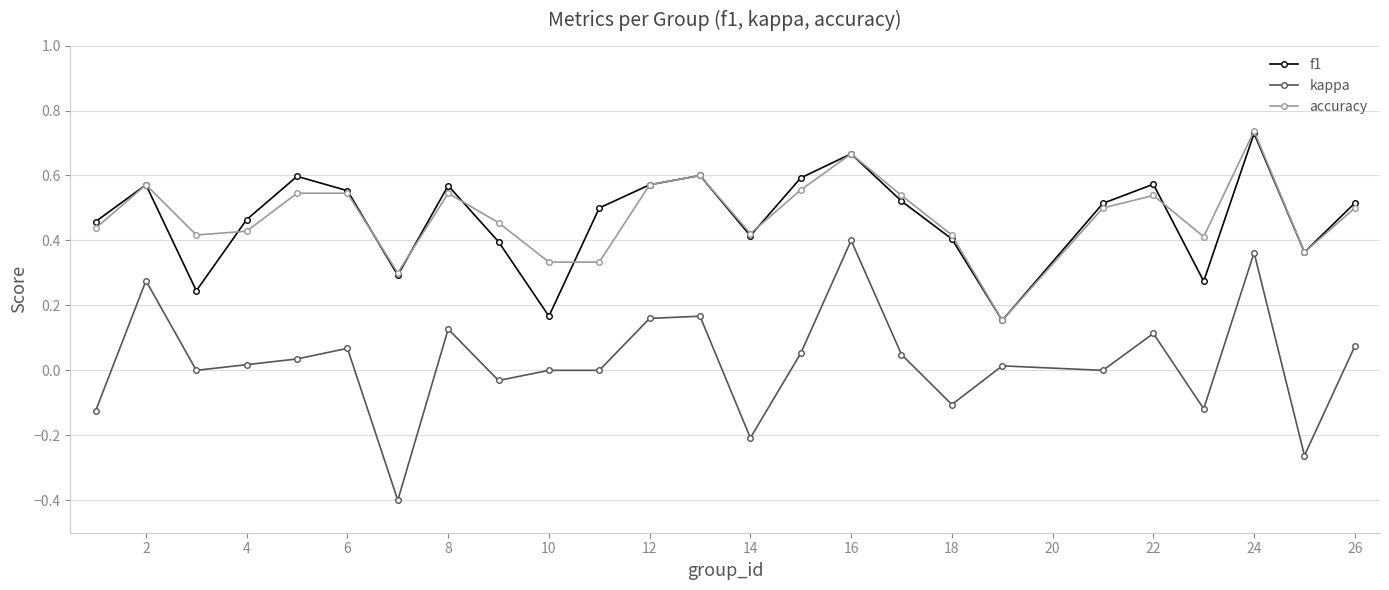

What is the minimum value shown in the chart?

-0.4